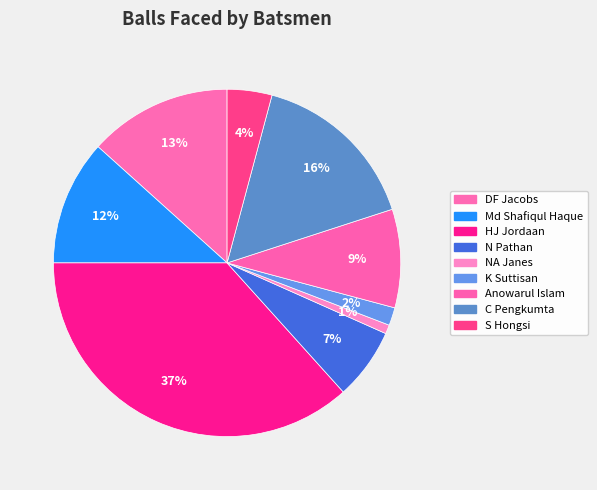

The C Pengkumta slice represents 23% of the pie. True or false?

False